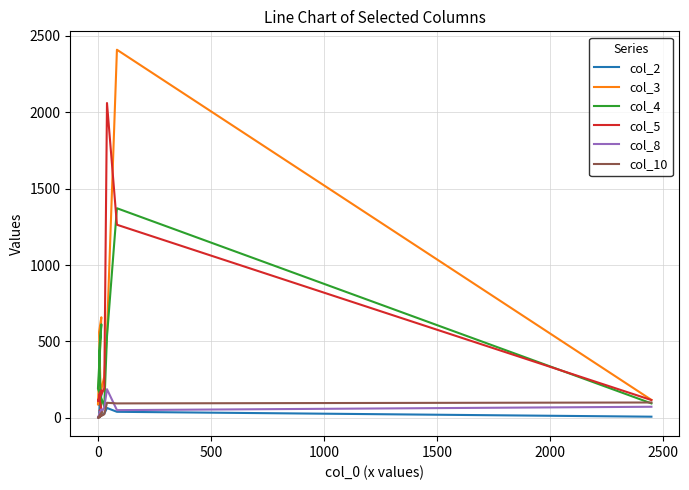

Which series has the widest spread of values?

col_3